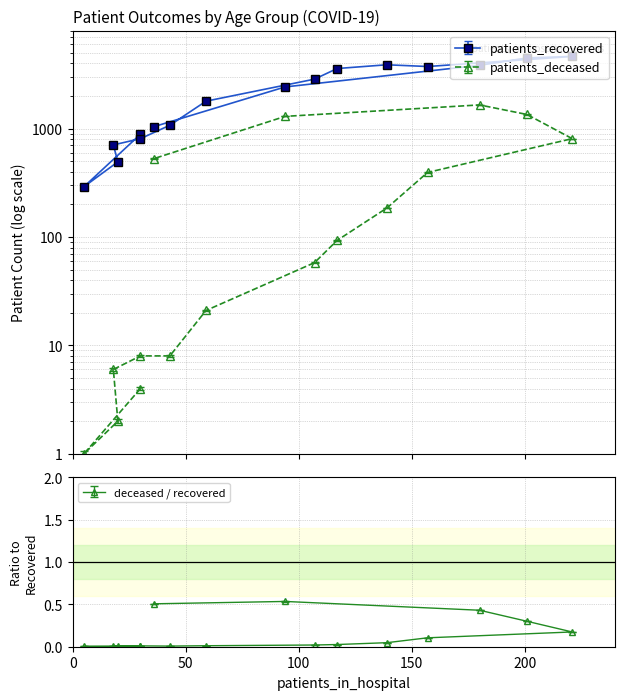

Read the patients_deceased value at 65-69.

394